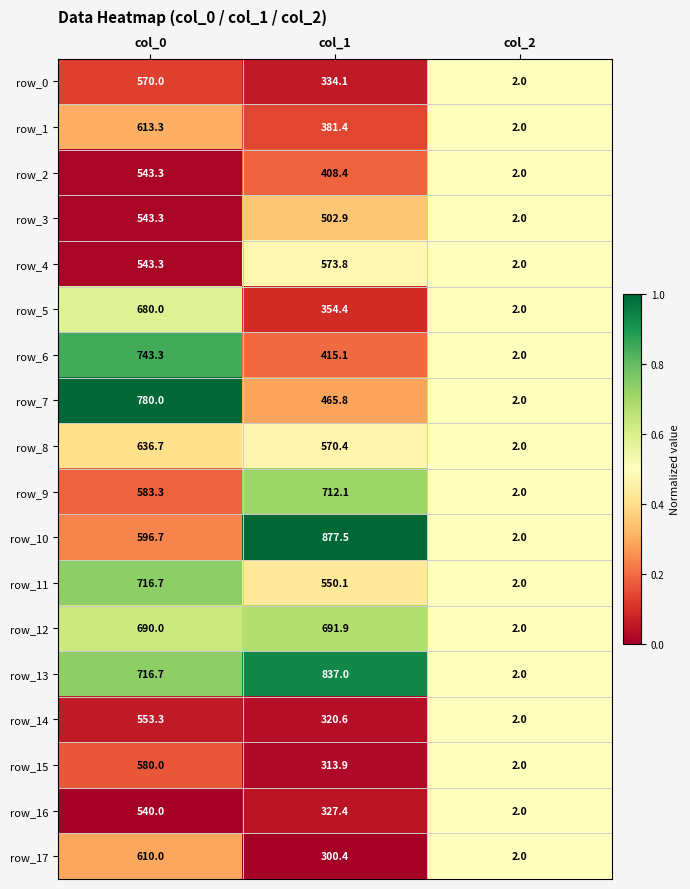

What is the greatest value displayed?

877.5